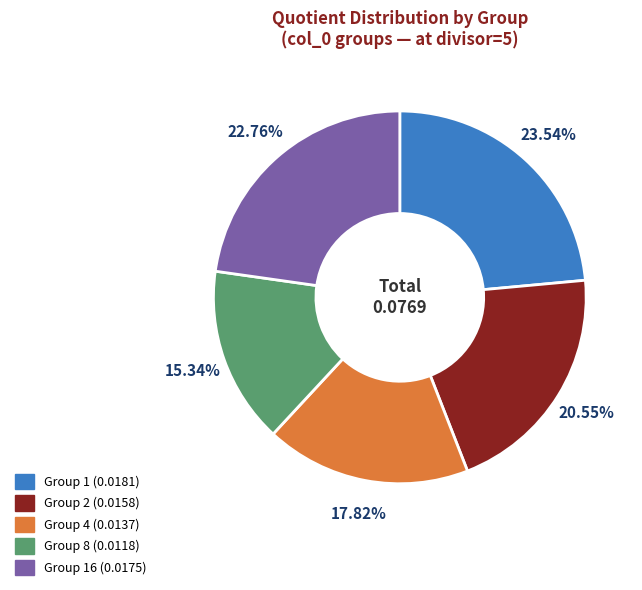

Does any single category account for the majority?

No